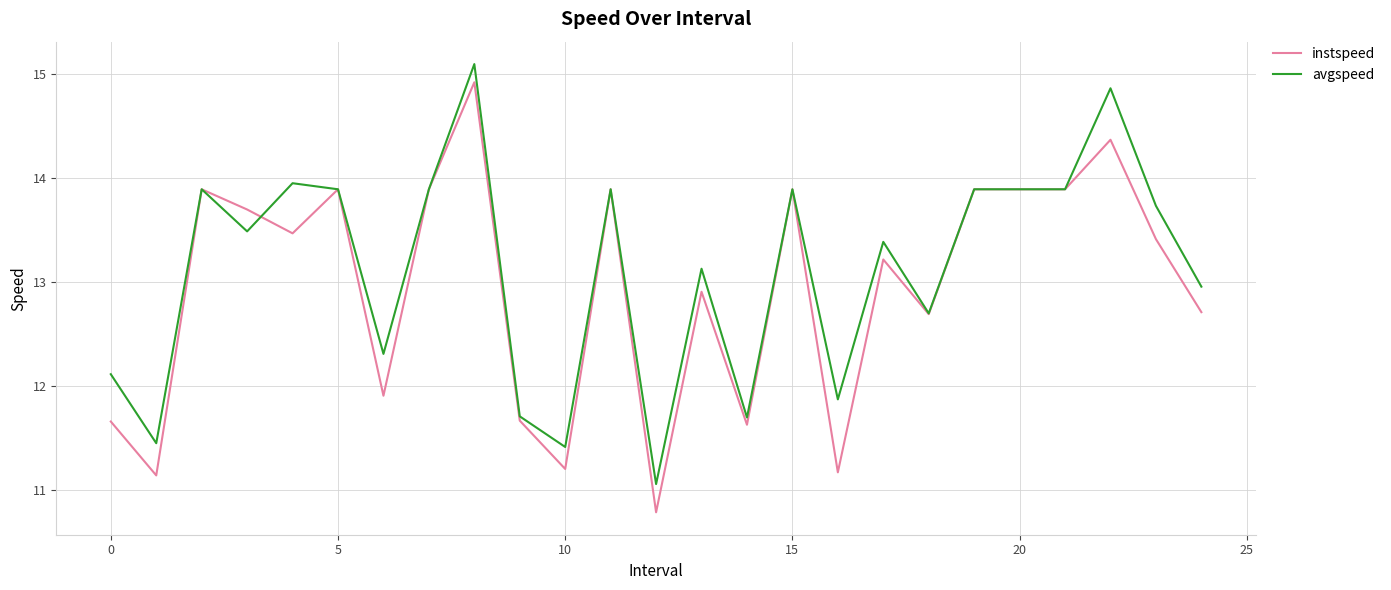

Which series has the largest range (max minus min)?

instspeed